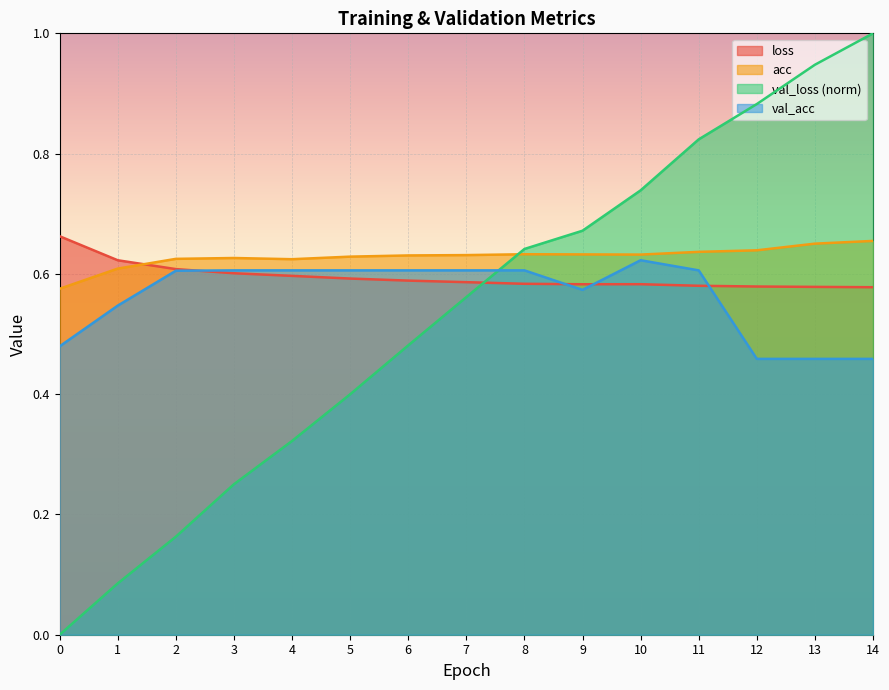

Which has a higher value, 4 or 14?

4